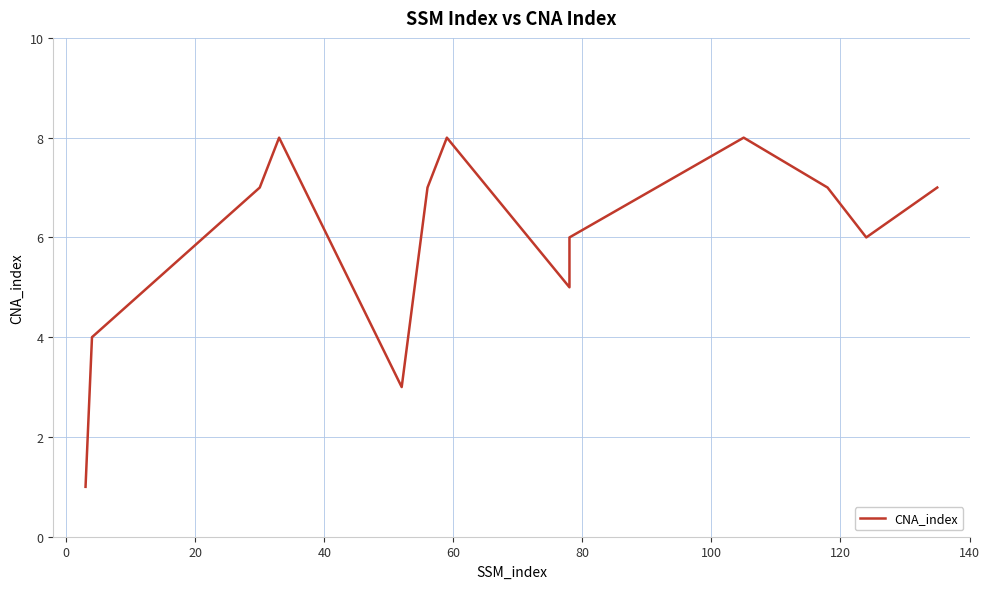

True or false: the data shows 10 at 12.

False